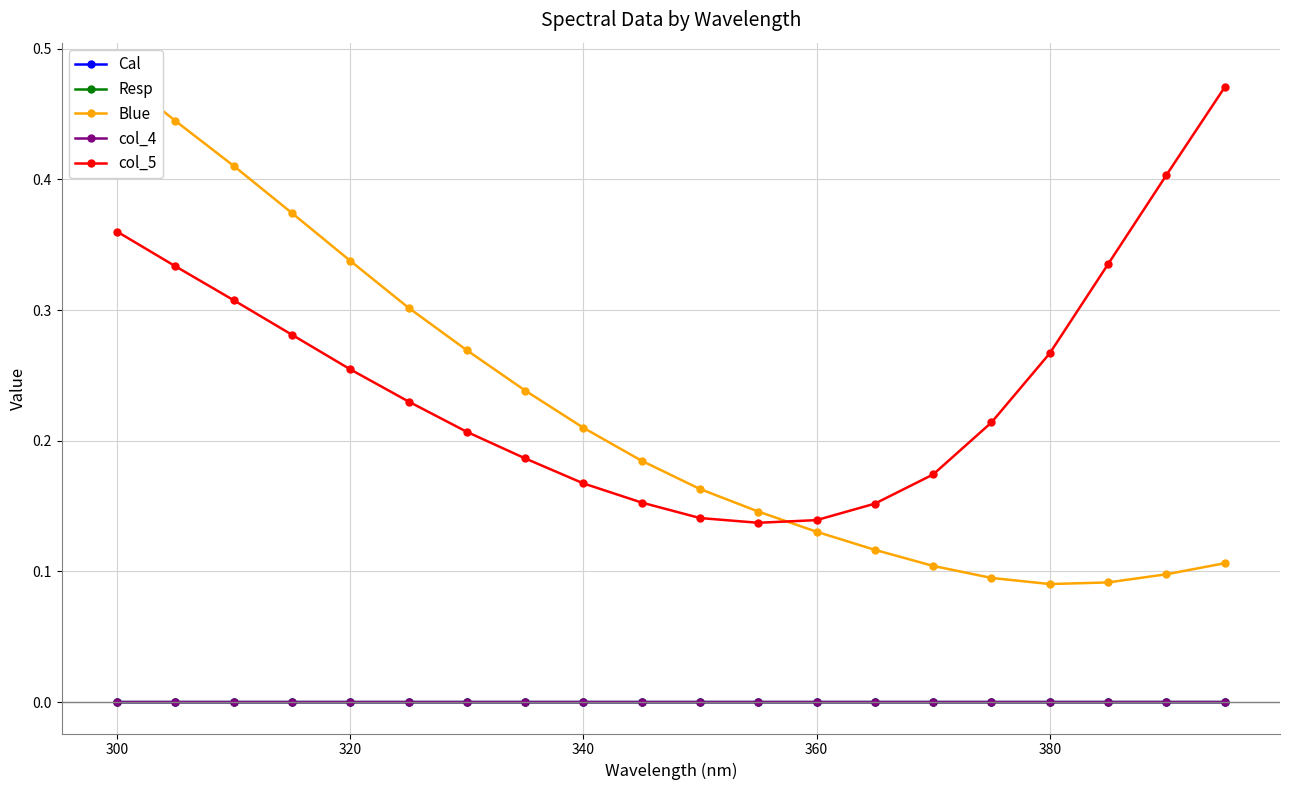

Does the chart have visible grid lines?

Yes